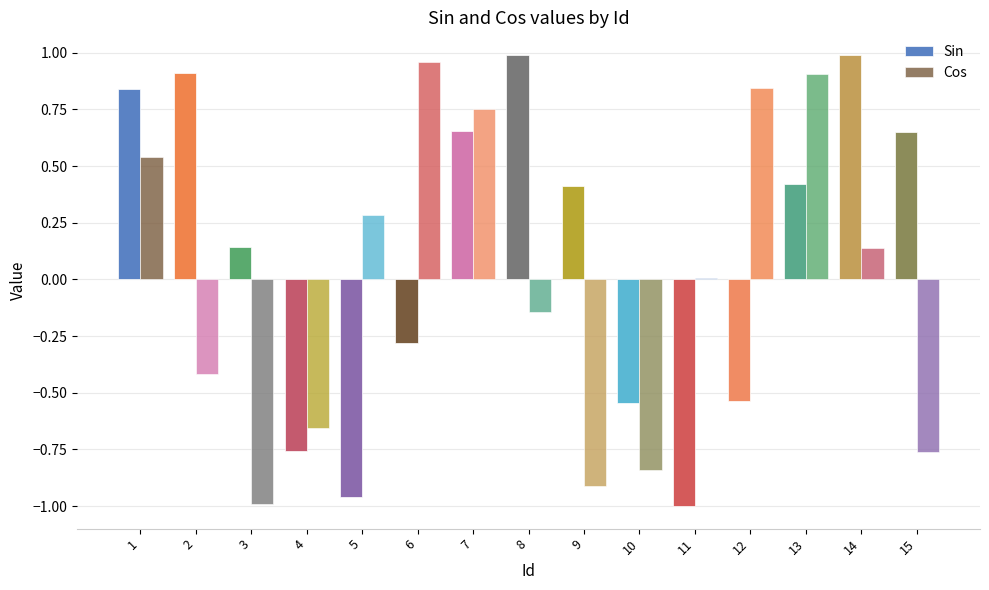

The value of Cos at 14 is 0.1. True or false?

True